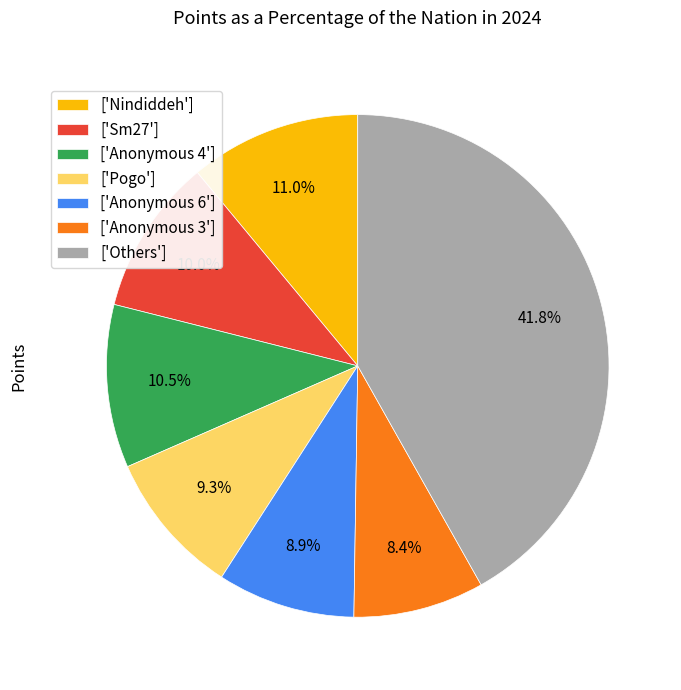

Is there a majority slice in this chart?

No